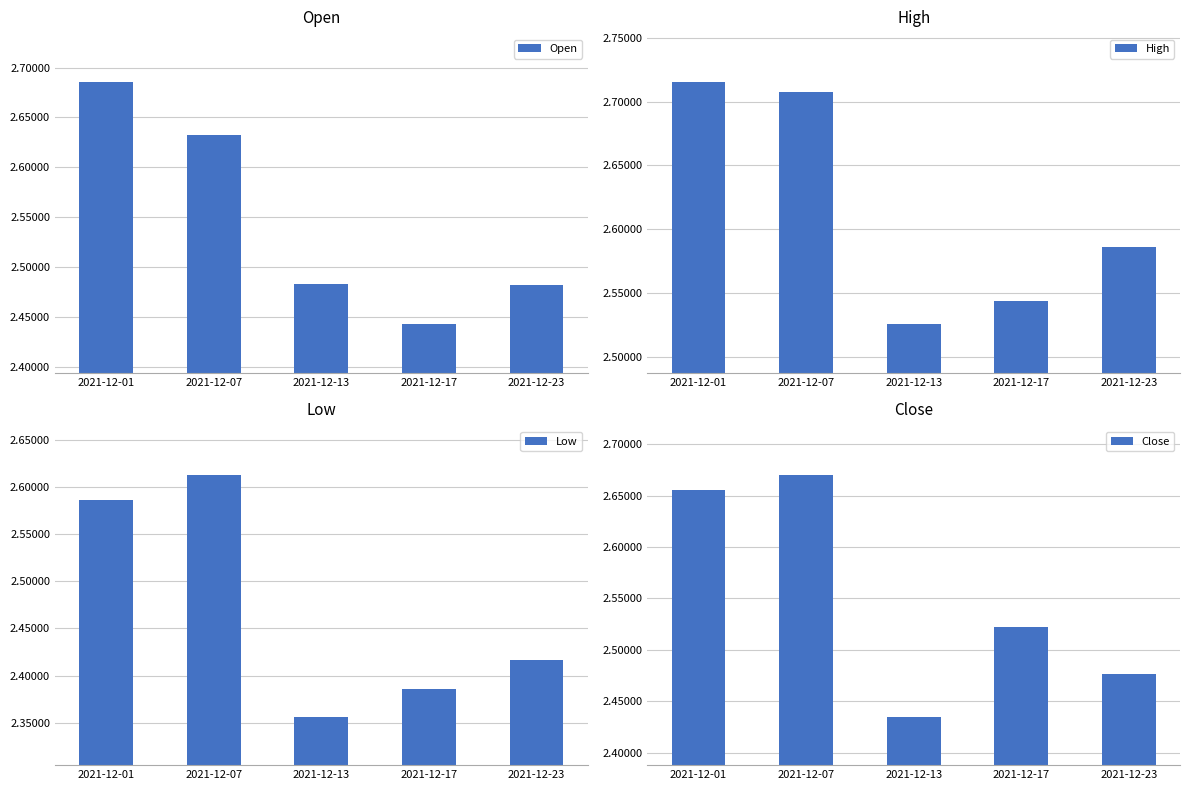

Reading left to right, extract all data points from this chart.

Open: 2021-12-01=2.7	2021-12-07=2.6	2021-12-13=2.5	2021-12-17=2.4	2021-12-23=2.5
High: 2021-12-01=2.7	2021-12-07=2.7	2021-12-13=2.5	2021-12-17=2.5	2021-12-23=2.6
Low: 2021-12-01=2.6	2021-12-07=2.6	2021-12-13=2.4	2021-12-17=2.4	2021-12-23=2.4
Close: 2021-12-01=2.7	2021-12-07=2.7	2021-12-13=2.4	2021-12-17=2.5	2021-12-23=2.5